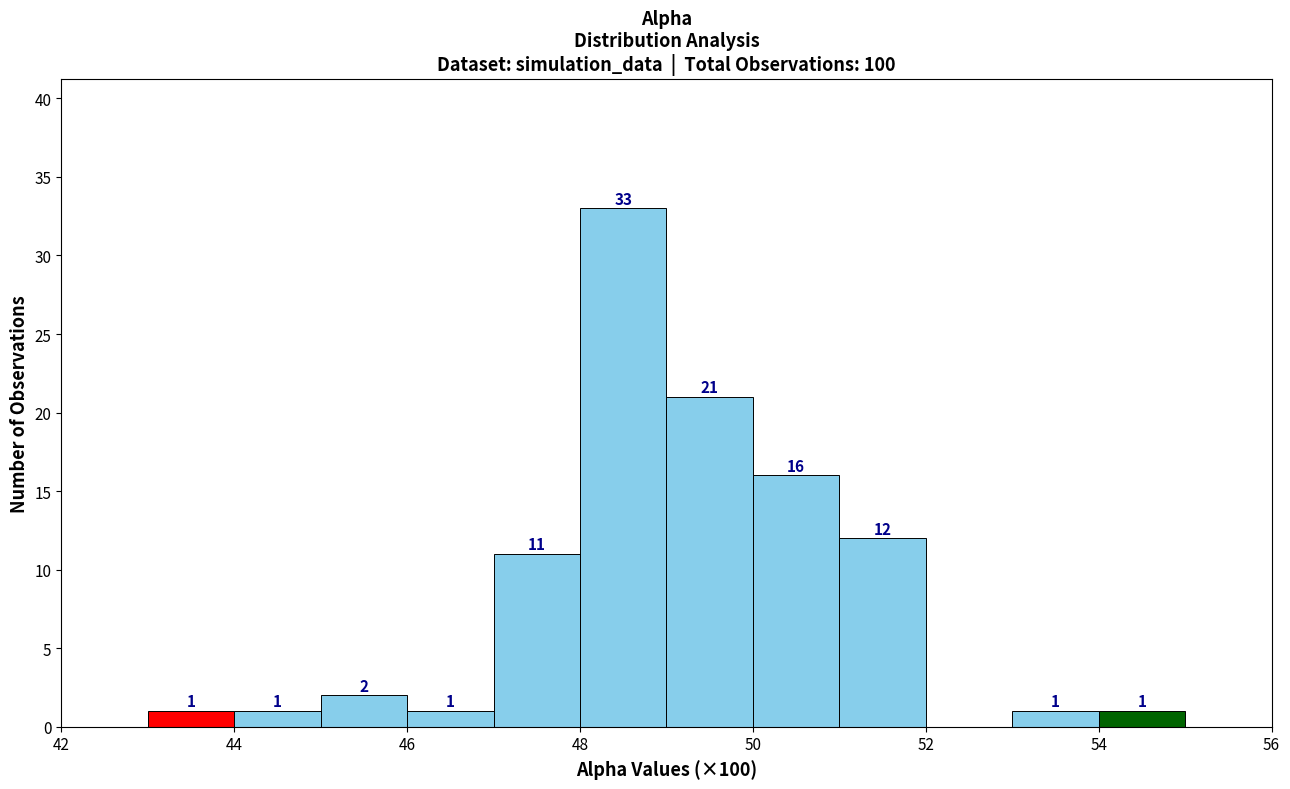

Over which range of the x-axis is the bar tallest?

48 to 49